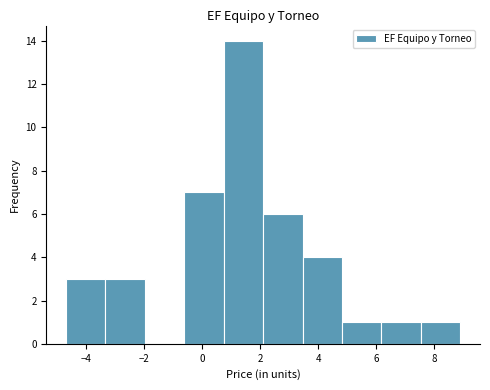

What is the height of the bar covering 7.6 to 8.8 on the x-axis? Neither the bar edges nor the heights are printed on the chart, so give them approximately, as read against the axes.

1